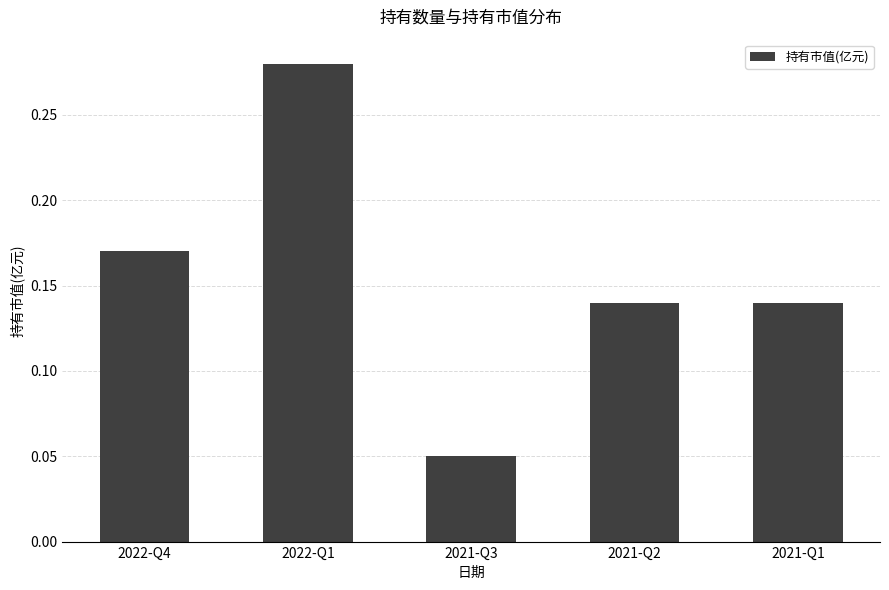

Count the values in the range 0 to 1.

5